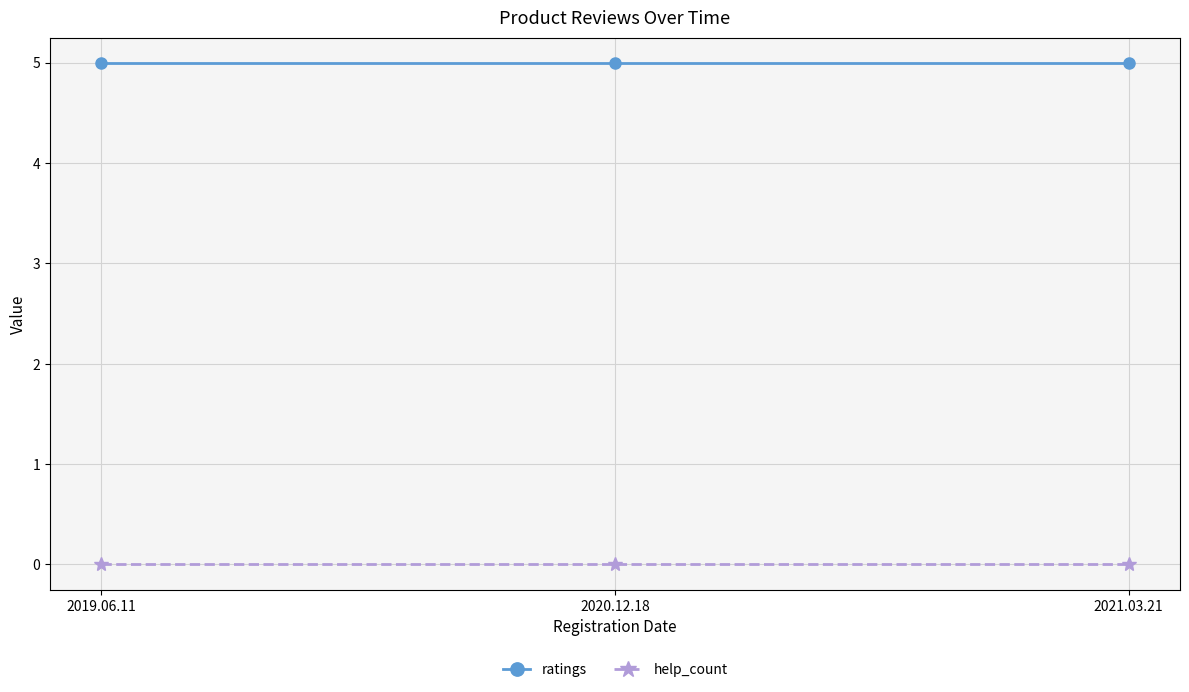

List the series in order of their overall mean, highest first.

ratings, help_count